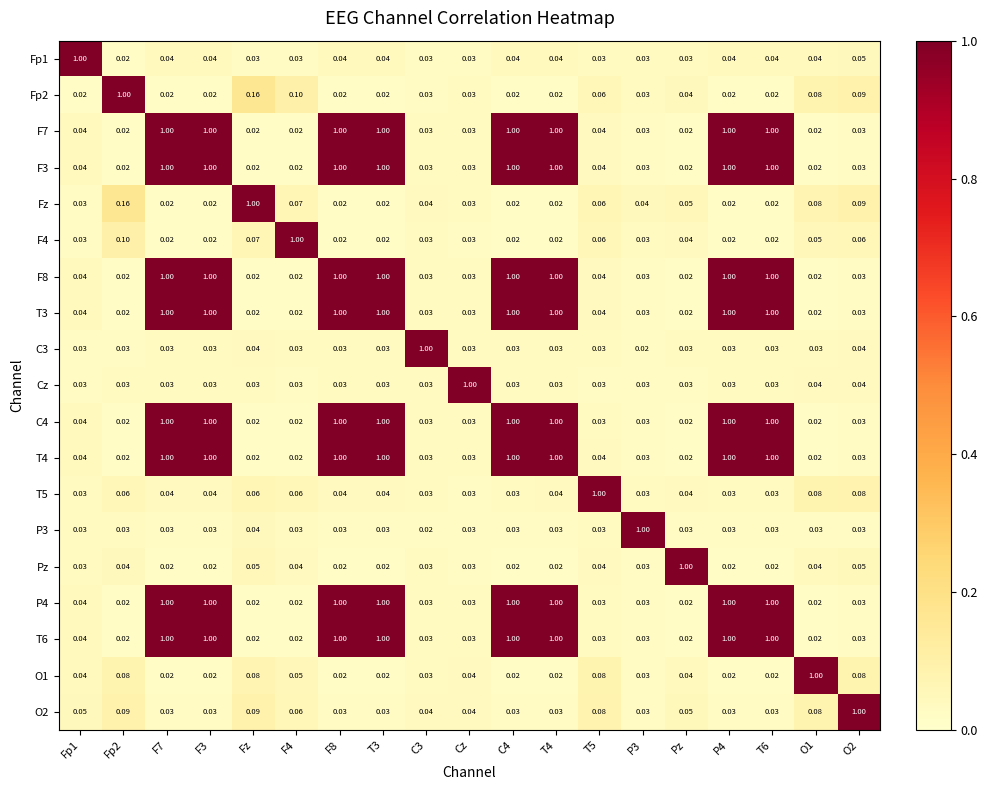

Is the value of F8 at Fz greater than the value of O2 at C3?

No